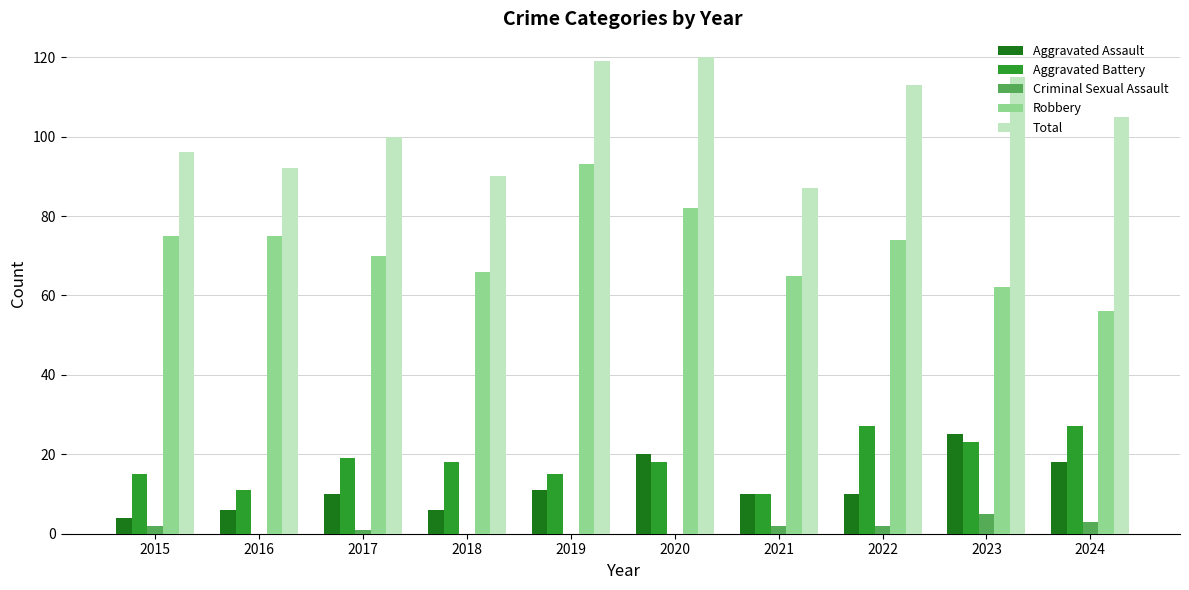

Which series has the widest spread of values?

Robbery